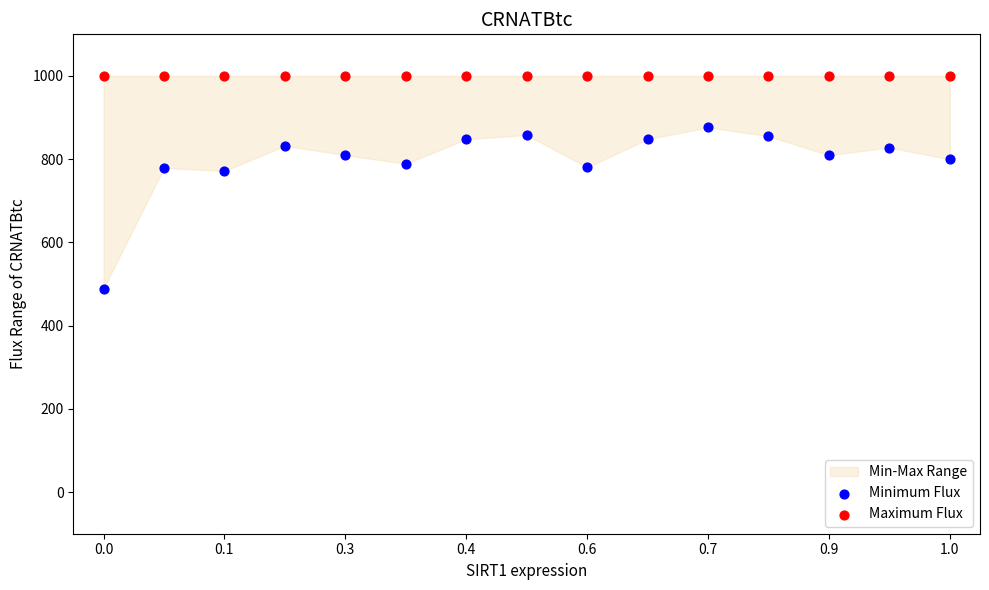

Which series reaches the minimum Y coordinate?

Minimum Flux